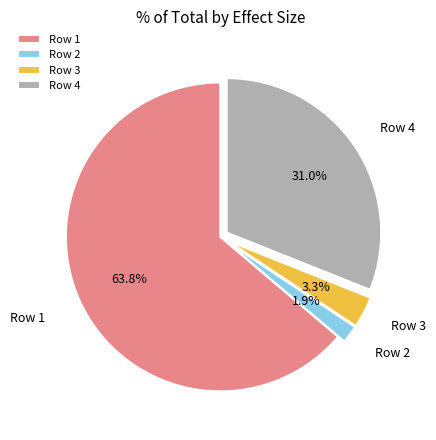

Which slice is the smallest?

Row 2